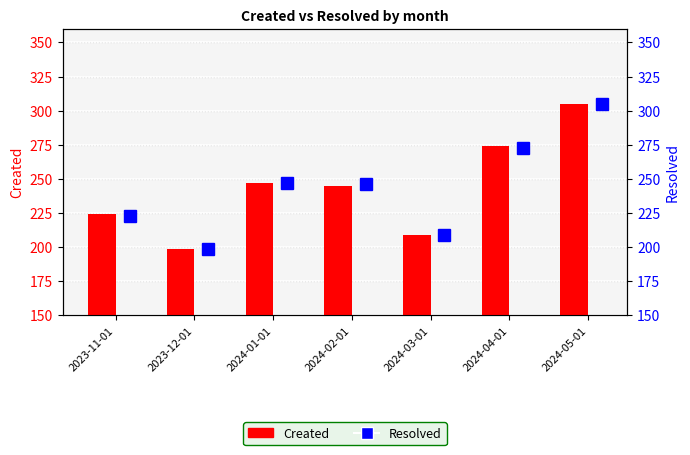

Is the value of Resolved at 2024-04-01 greater than the value of Created at 2024-02-01?

Yes